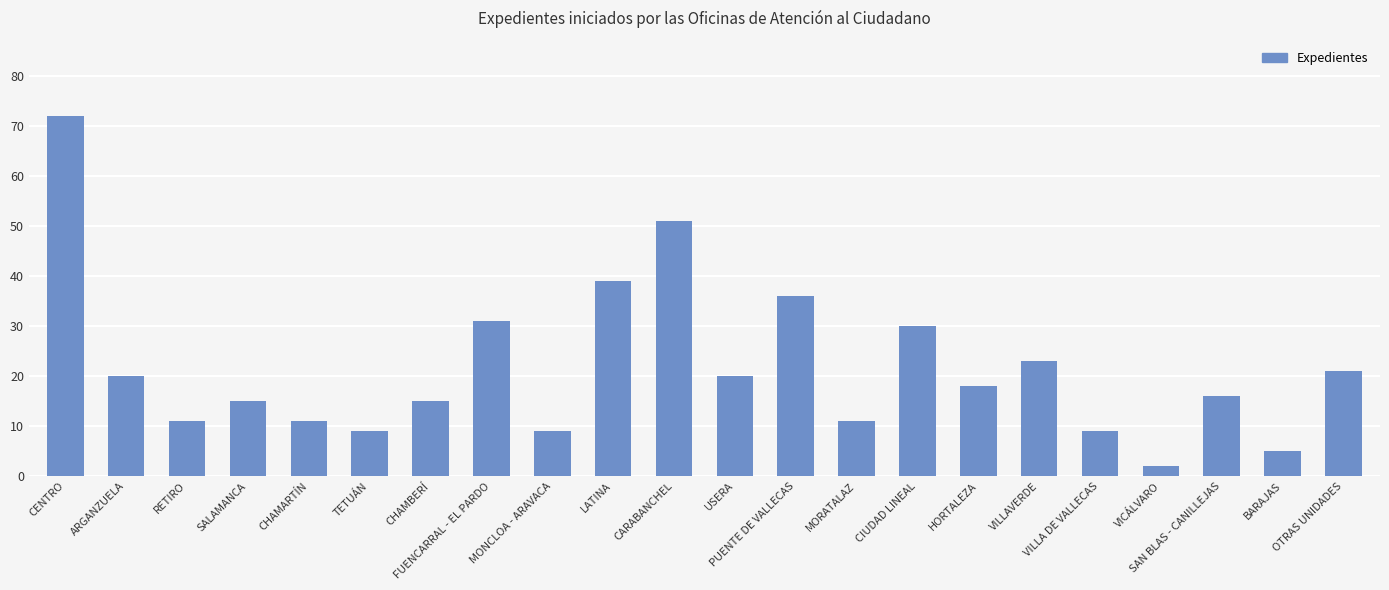

At which label does the data first exceed 18?

CENTRO